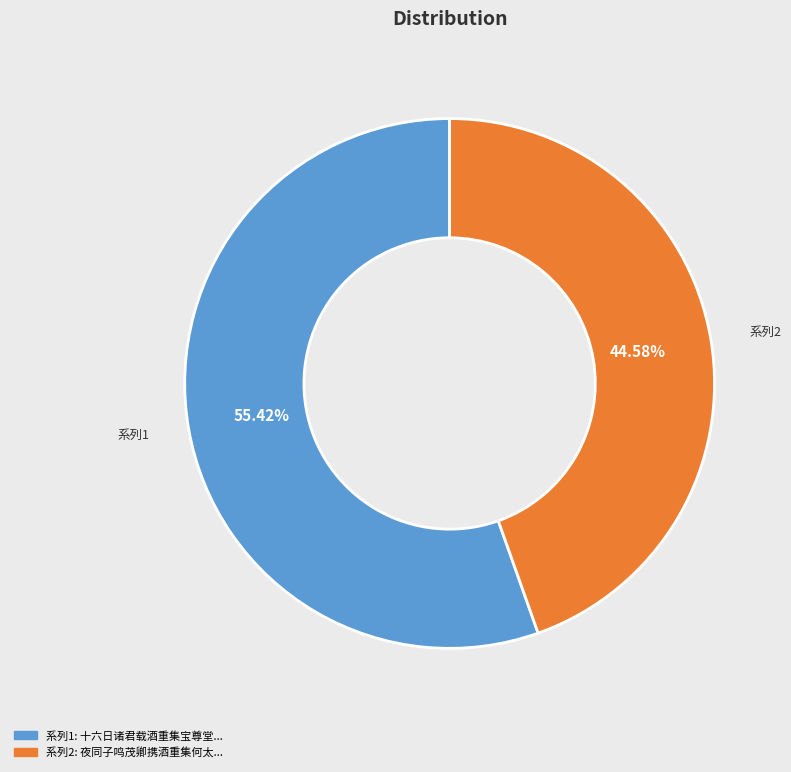

To the nearest percent, what is the average slice percentage?

50%